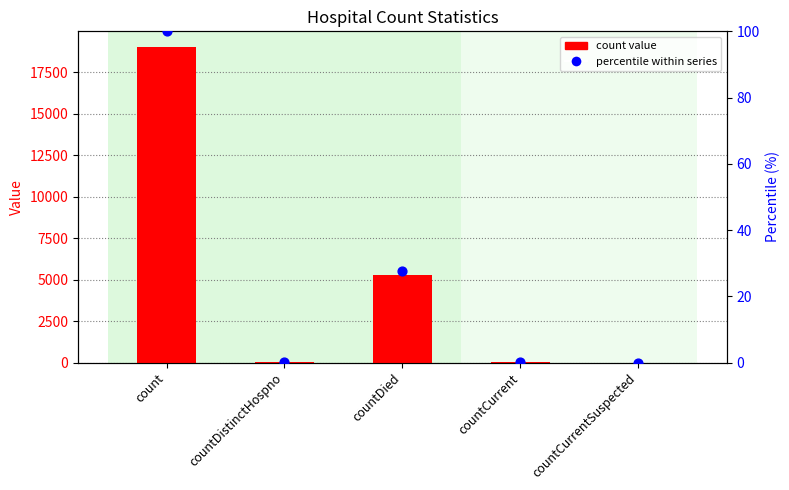

Is the value of percentile within series at countCurrent greater than the value of count at countDied?

No